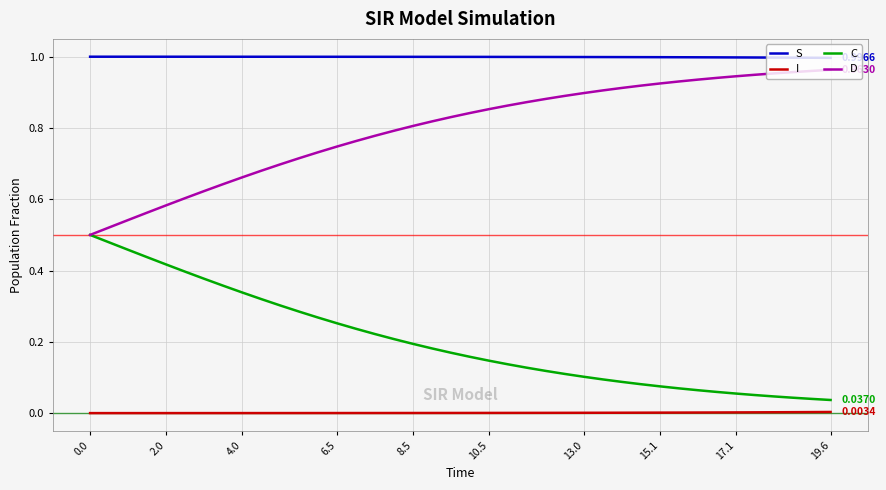

What are all the series names shown in the legend?

S, I, C, D